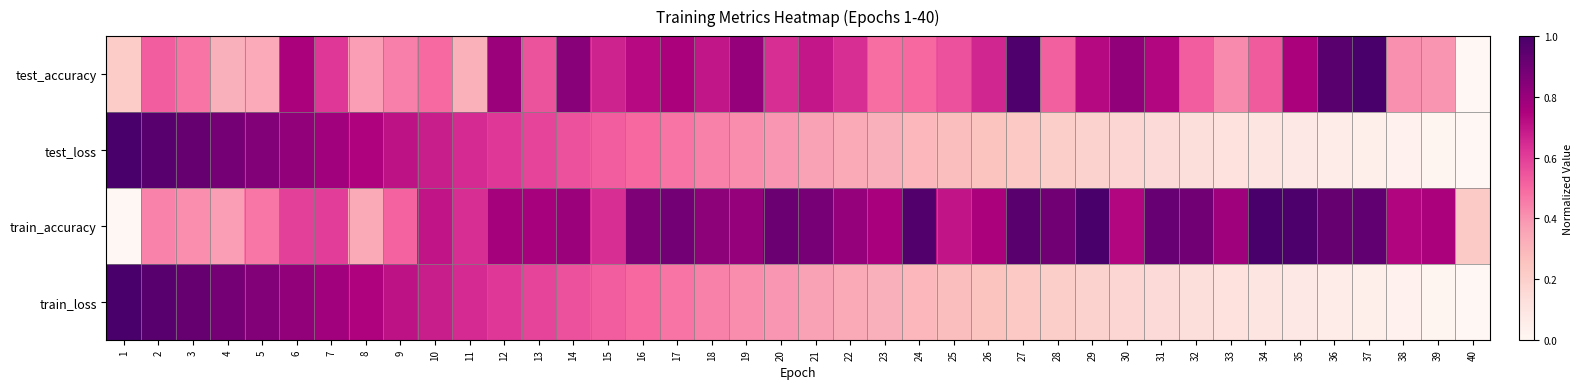

At 28, list the series in order from smallest to largest.

test_loss, train_loss, test_accuracy, train_accuracy